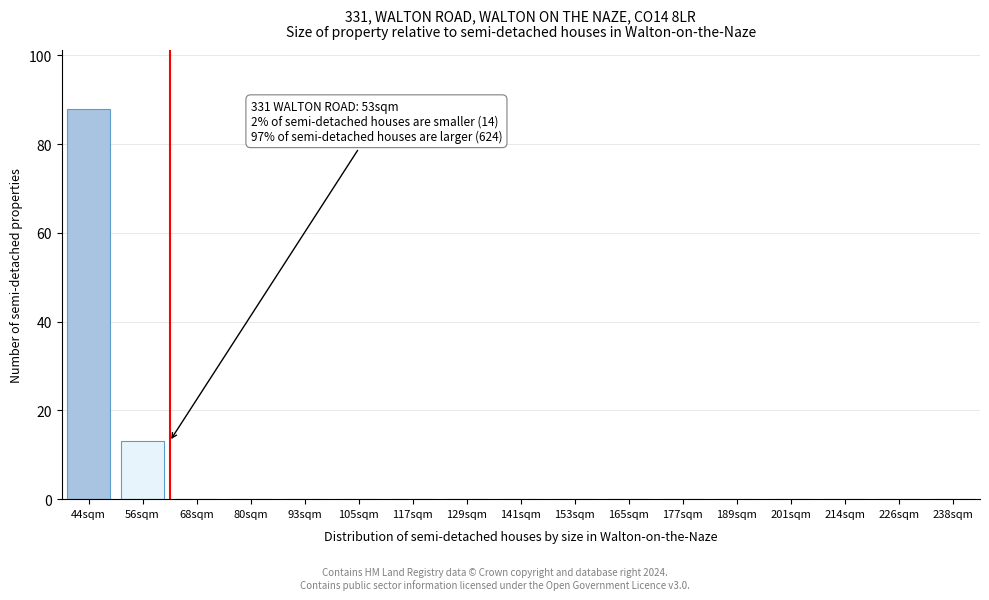

Reading left to right, extract all data points from this chart.

44sqm=88	56sqm=13	68sqm=0	80sqm=0	93sqm=0	105sqm=0	117sqm=0	129sqm=0	141sqm=0	153sqm=0	165sqm=0	177sqm=0	189sqm=0	201sqm=0	214sqm=0	226sqm=0	238sqm=0